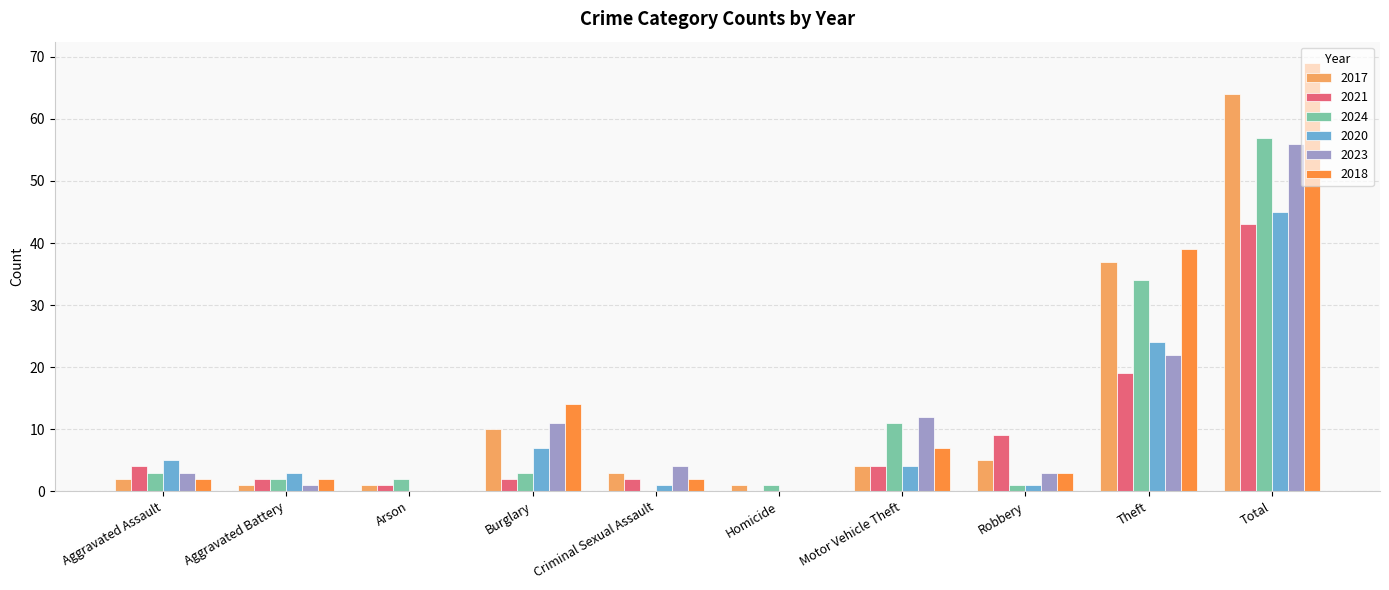

At which label is 2023 closest to 28?

Theft